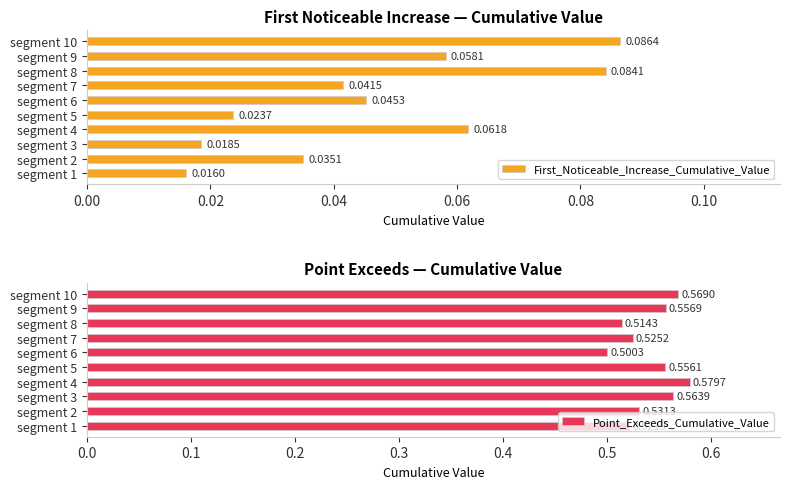

What is the sum of all First_Noticeable_Increase_Cumulative_Value values?

0.5